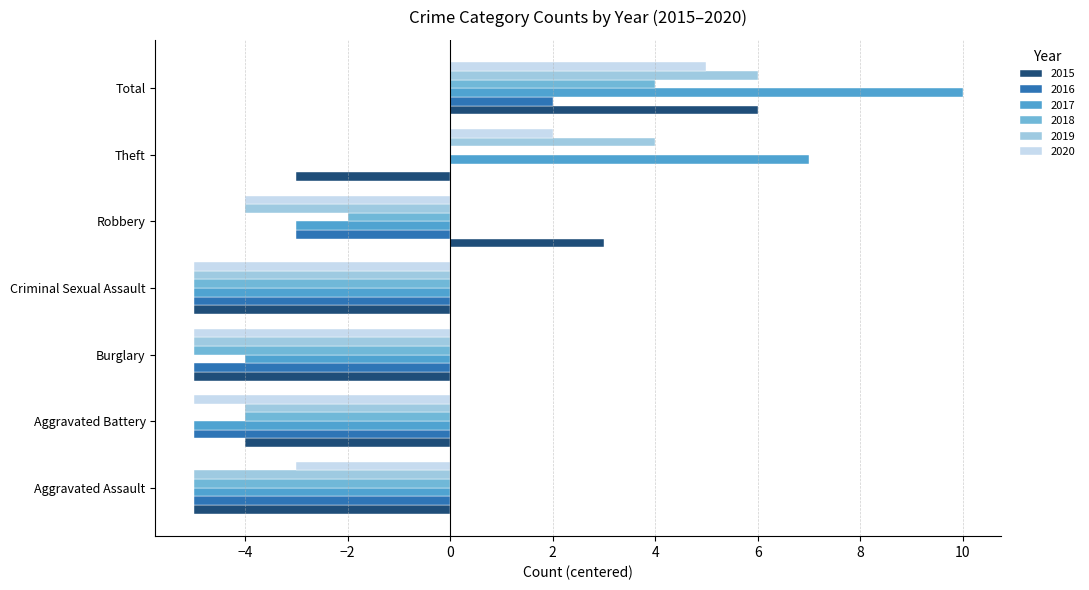

Reading left to right, list all the values displayed in this chart.

2015: Aggravated Assault=-5	Aggravated Battery=-4	Burglary=-5	Criminal Sexual Assault=-5	Robbery=3	Theft=-3	Total=6
2016: Aggravated Assault=-5	Aggravated Battery=-5	Burglary=-5	Criminal Sexual Assault=-5	Robbery=-3	Theft=0	Total=2
2017: Aggravated Assault=-5	Aggravated Battery=-5	Burglary=-4	Criminal Sexual Assault=-5	Robbery=-3	Theft=7	Total=10
2018: Aggravated Assault=-5	Aggravated Battery=-4	Burglary=-5	Criminal Sexual Assault=-5	Robbery=-2	Theft=0	Total=4
2019: Aggravated Assault=-5	Aggravated Battery=-4	Burglary=-5	Criminal Sexual Assault=-5	Robbery=-4	Theft=4	Total=6
2020: Aggravated Assault=-3	Aggravated Battery=-5	Burglary=-5	Criminal Sexual Assault=-5	Robbery=-4	Theft=2	Total=5